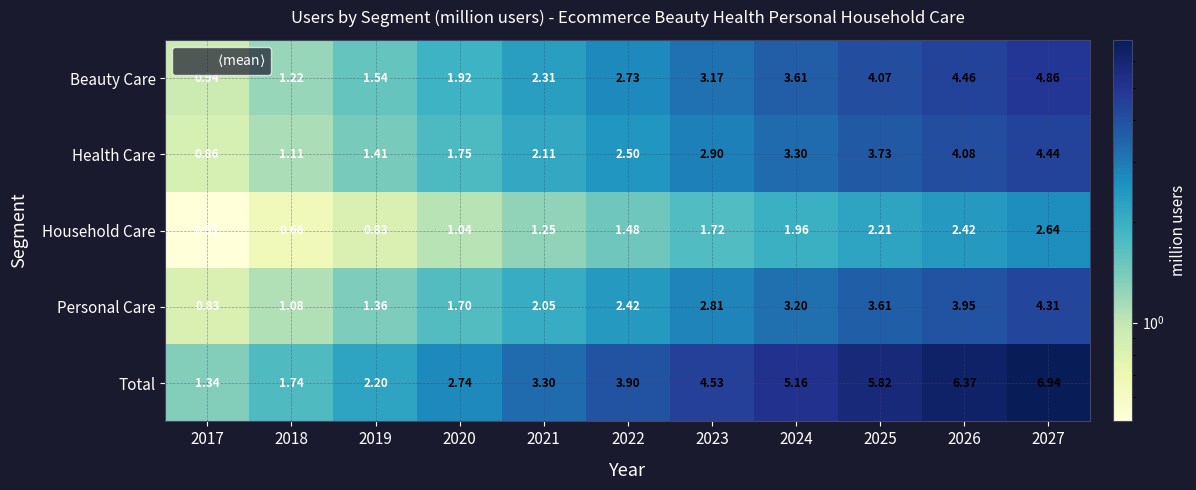

Where does the Household Care series first go above 1?

2020